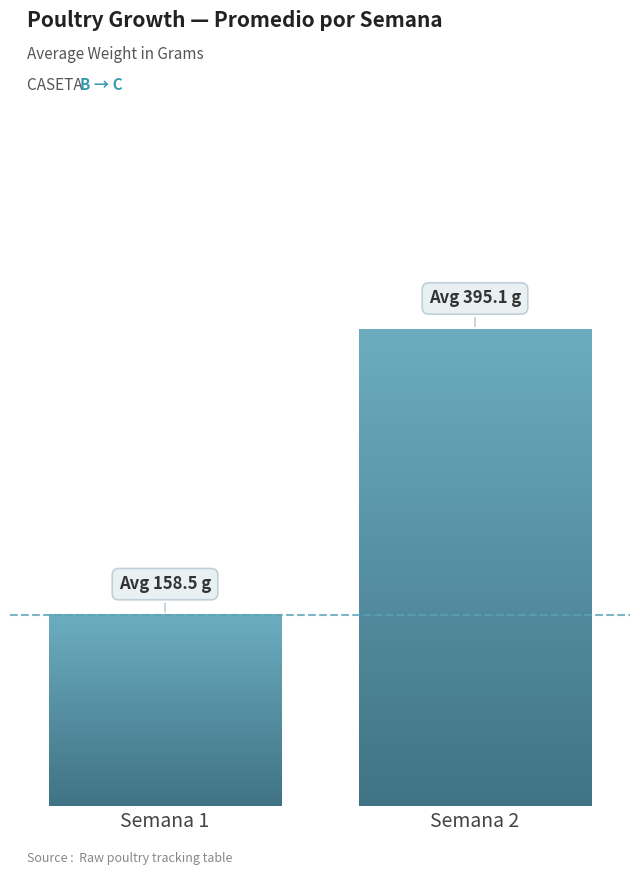

List the labels in order of value, smallest first.

Semana 1, Semana 2